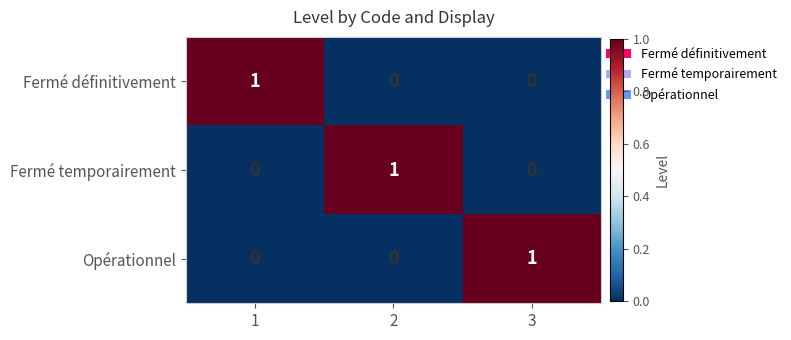

At how many categories does at least one series exceed 0?

3